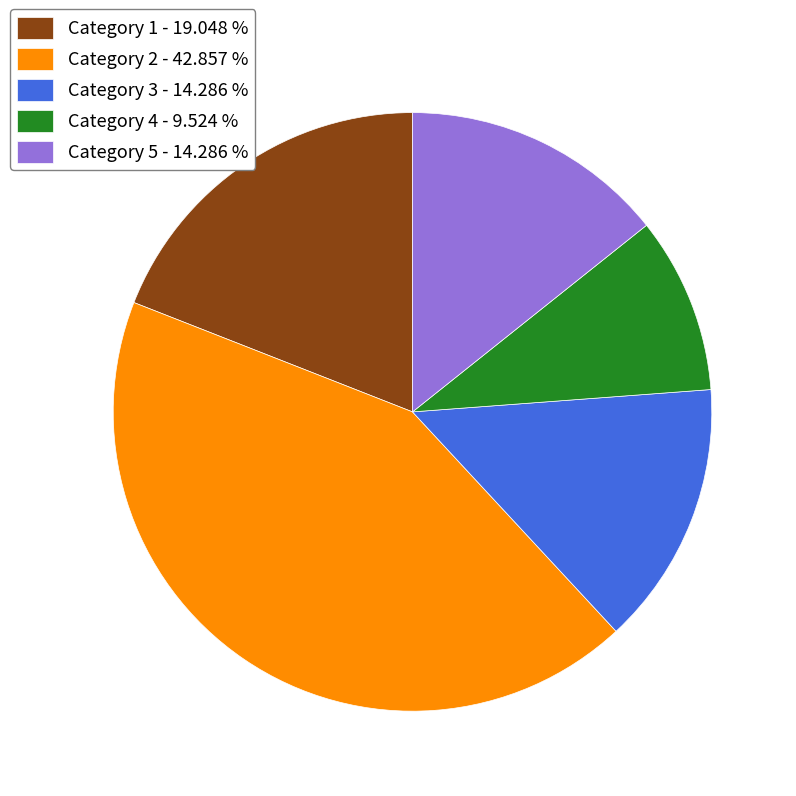

What is the ratio of the value at Category 5 - 14.286 % to the value at Category 4 - 9.524 %?

1.5